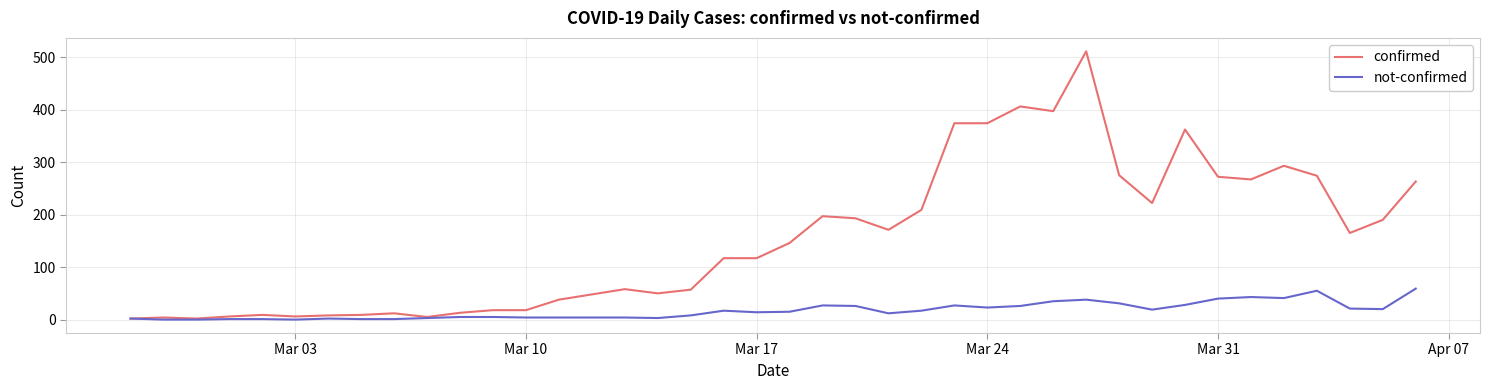

Which series has the widest spread of values?

confirmed